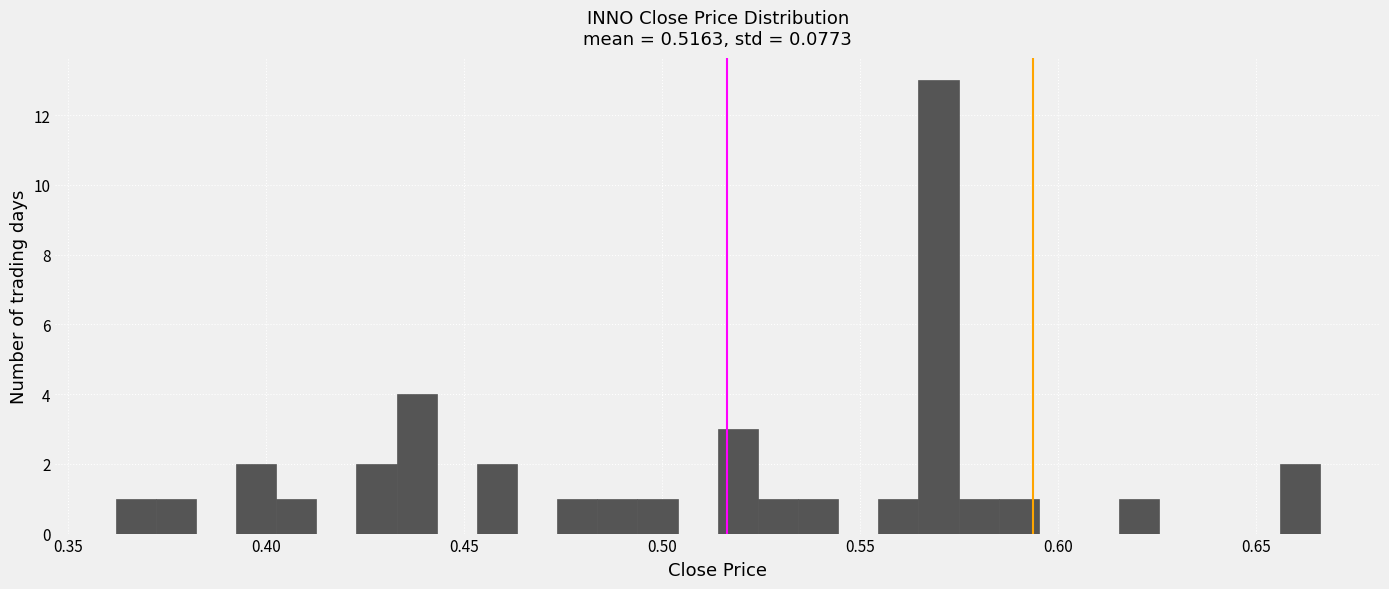

Around what value on the x-axis is the tallest bar? Give the approximate position of its centre, as read against the axis.

0.570